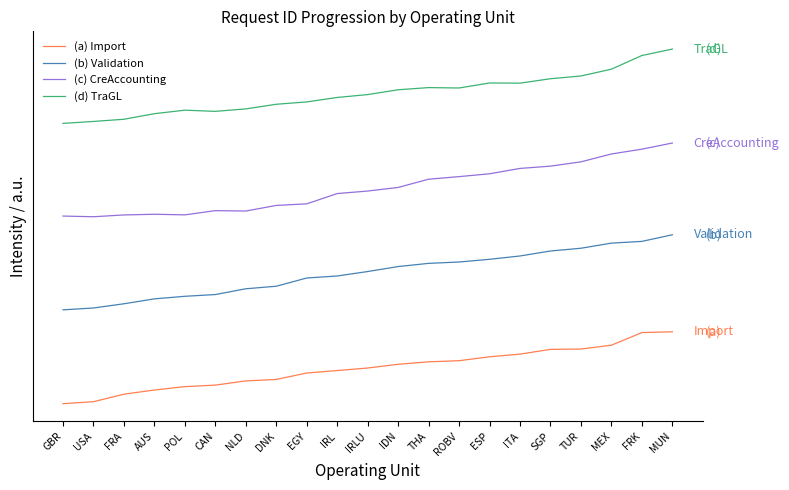

What position from the right is MUN?

1